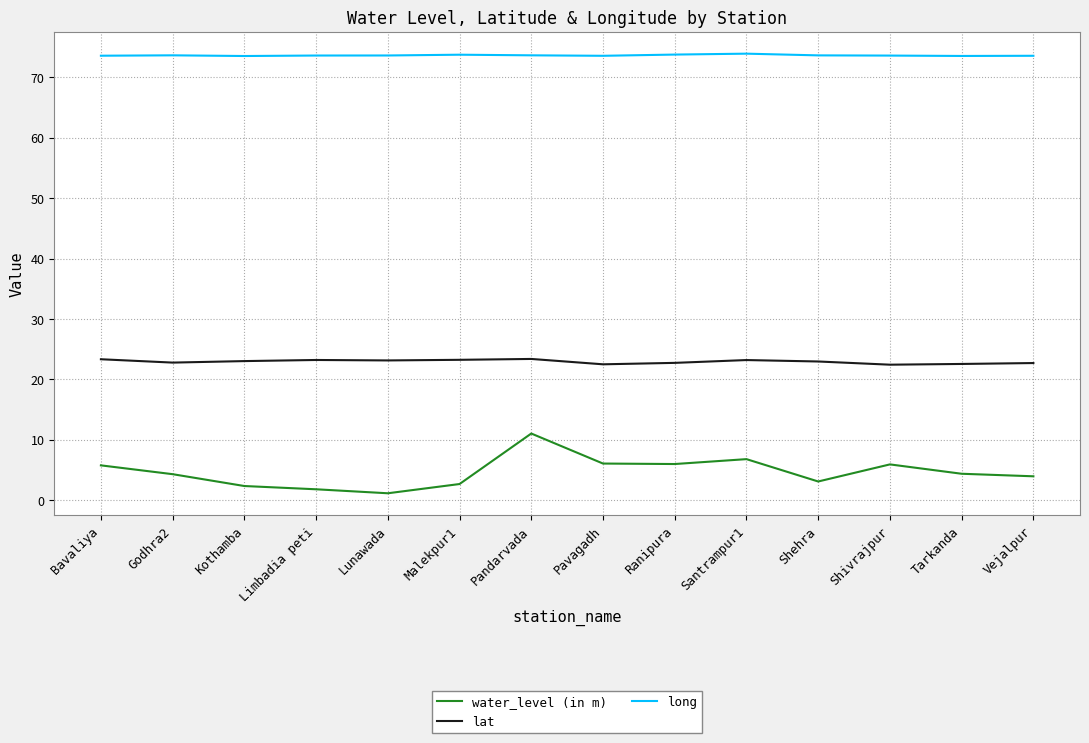

Which series has the largest range (max minus min)?

water_level (in m)